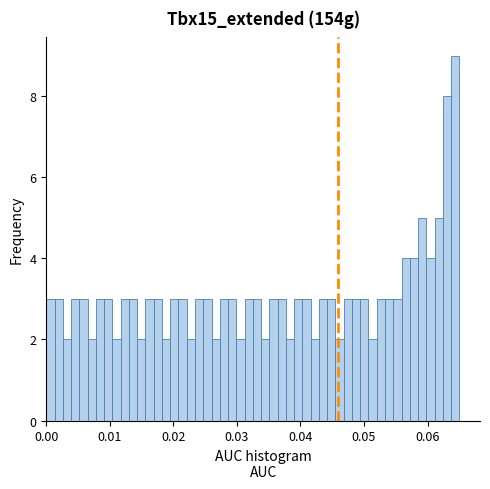

Read against the x-axis, roughly where is the centre of the tallest bar?

0.064